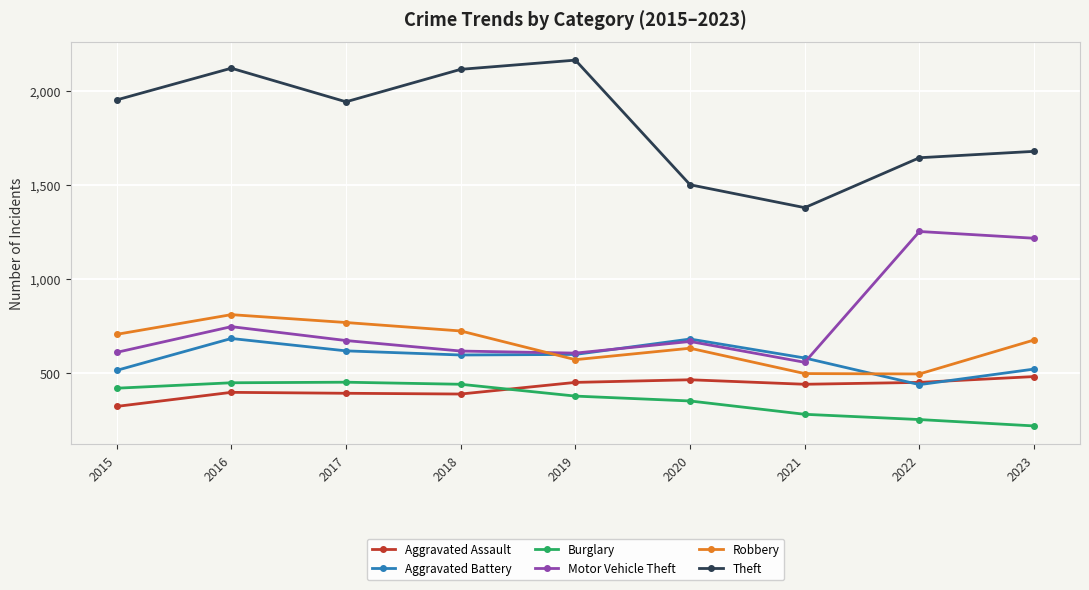

How many interior local peaks does the Theft series have?

2